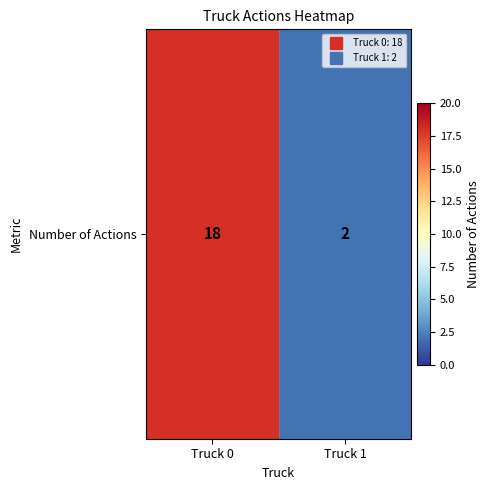

Reading left to right, transcribe all the data shown in this chart.

Truck 0=18	Truck 1=2